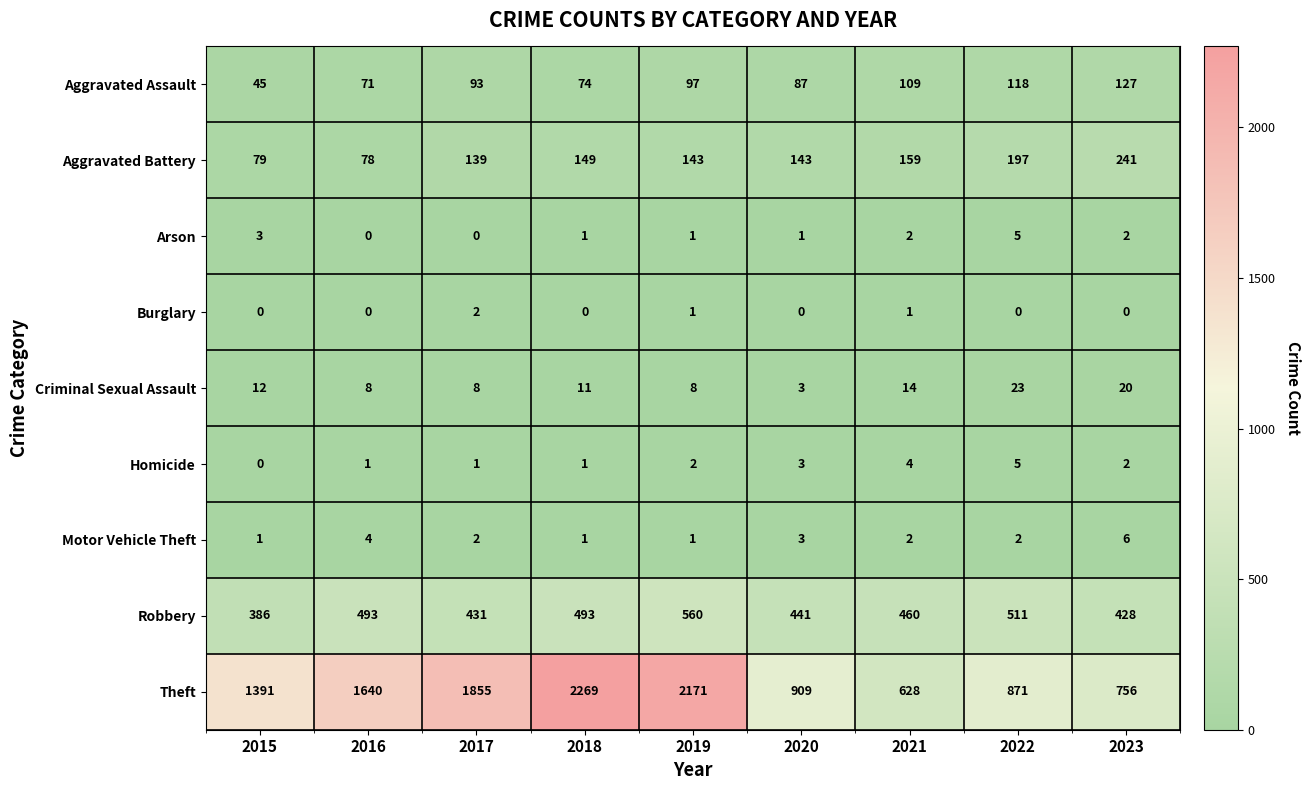

At which category is the sum across all series the highest?

2018